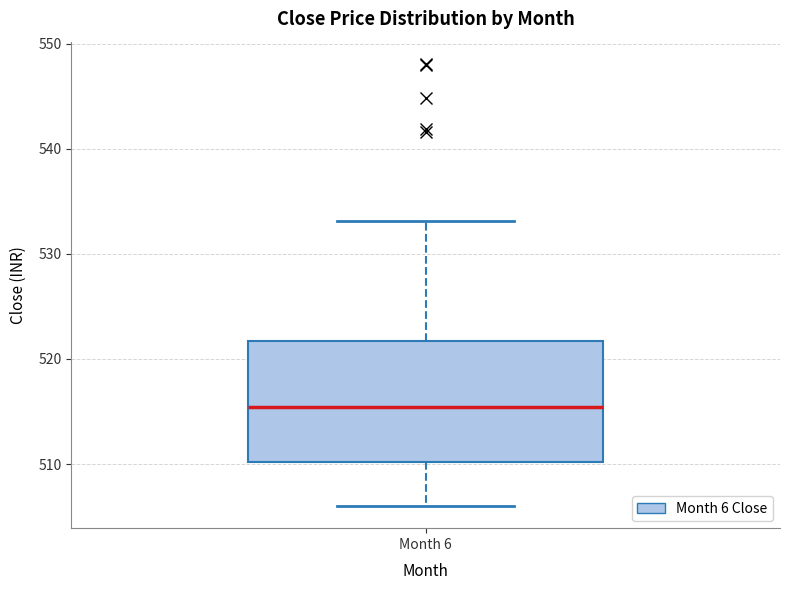

Read this box plot against the y-axis: the position of the median line, the range covered by the box, and the ends of both whiskers. The values are not printed on the chart, so give them approximately, as read against the axis.

median 515, box 510 to 522, whiskers 506 to 533